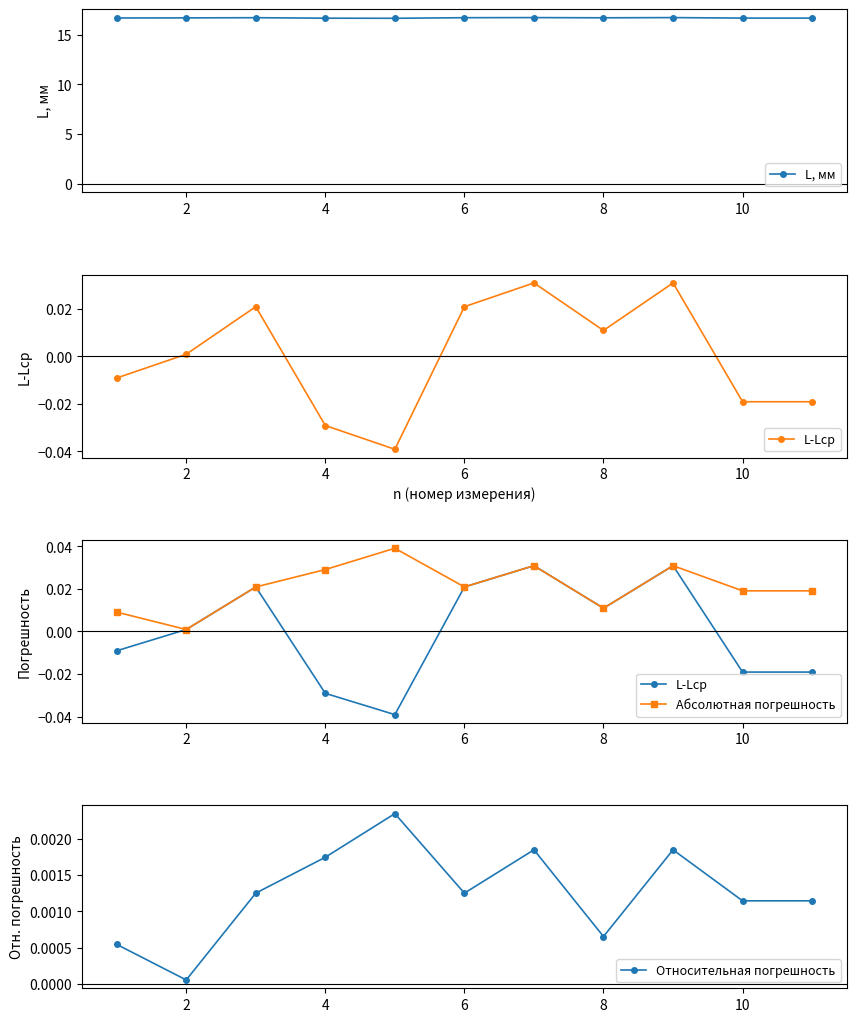

How many L, мм values are between 16 and 17?

11